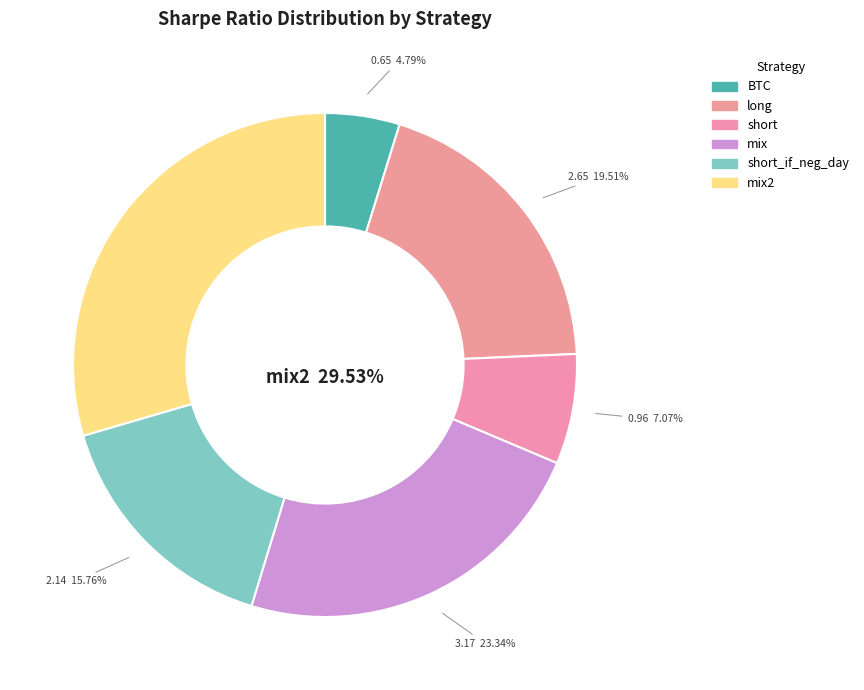

Do short and mix together represent more than half of the pie?

No